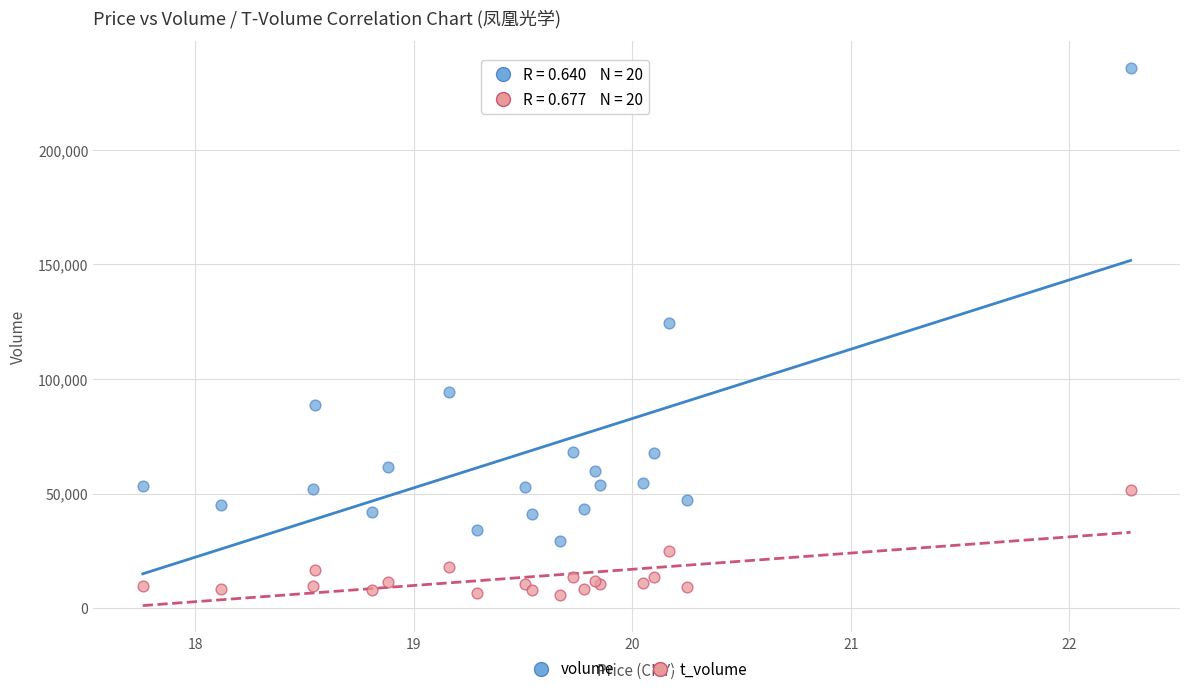

Across all series, what Y value is closest to 120805?

124463